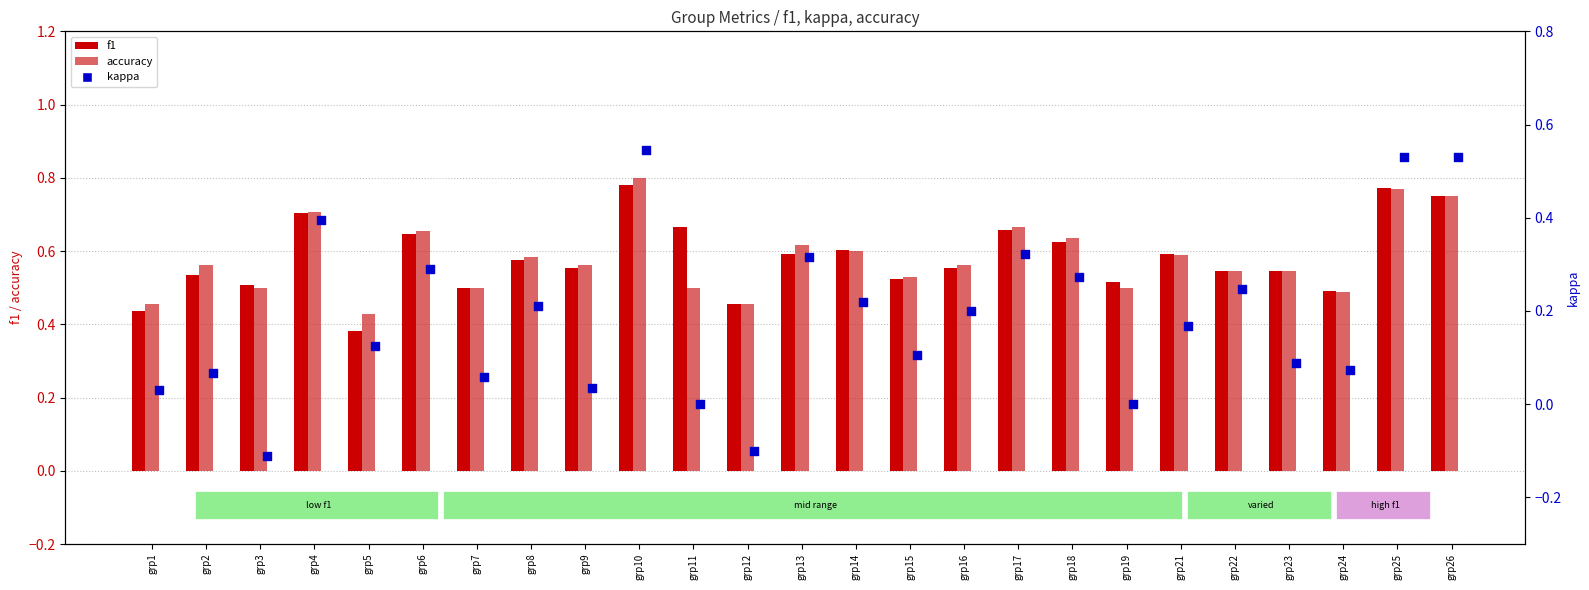

Is the value of accuracy at grp1 greater than the value of kappa at grp5?

Yes